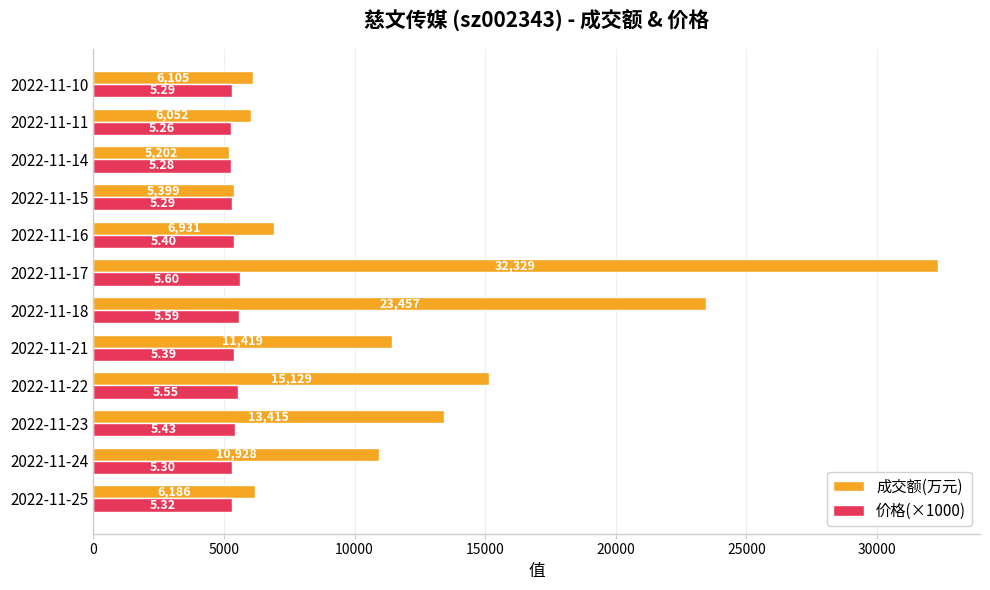

What is the difference between the maximum and minimum values in the 成交额(万元) series?

27127